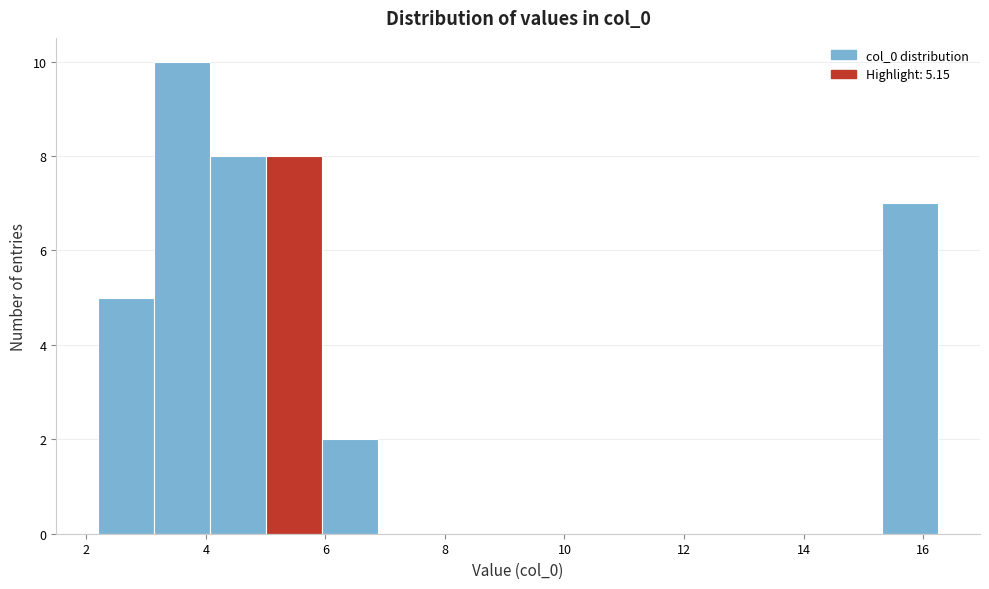

Reading left to right, list every bar in this chart as the range it spans on the x-axis followed by its height. Neither the bar edges nor the heights are printed on the chart, so give them approximately, as read against the axes.

2.2 to 3.2: 5
3.2 to 4.0: 10
4.0 to 5.0: 8
5.0 to 6.0: 8
6.0 to 6.8: 2
6.8 to 7.8: 0
7.8 to 8.8: 0
8.8 to 9.6: 0
9.6 to 10.6: 0
10.6 to 11.6: 0
11.6 to 12.6: 0
12.6 to 13.4: 0
13.4 to 14.4: 0
14.4 to 15.4: 0
15.4 to 16.2: 7